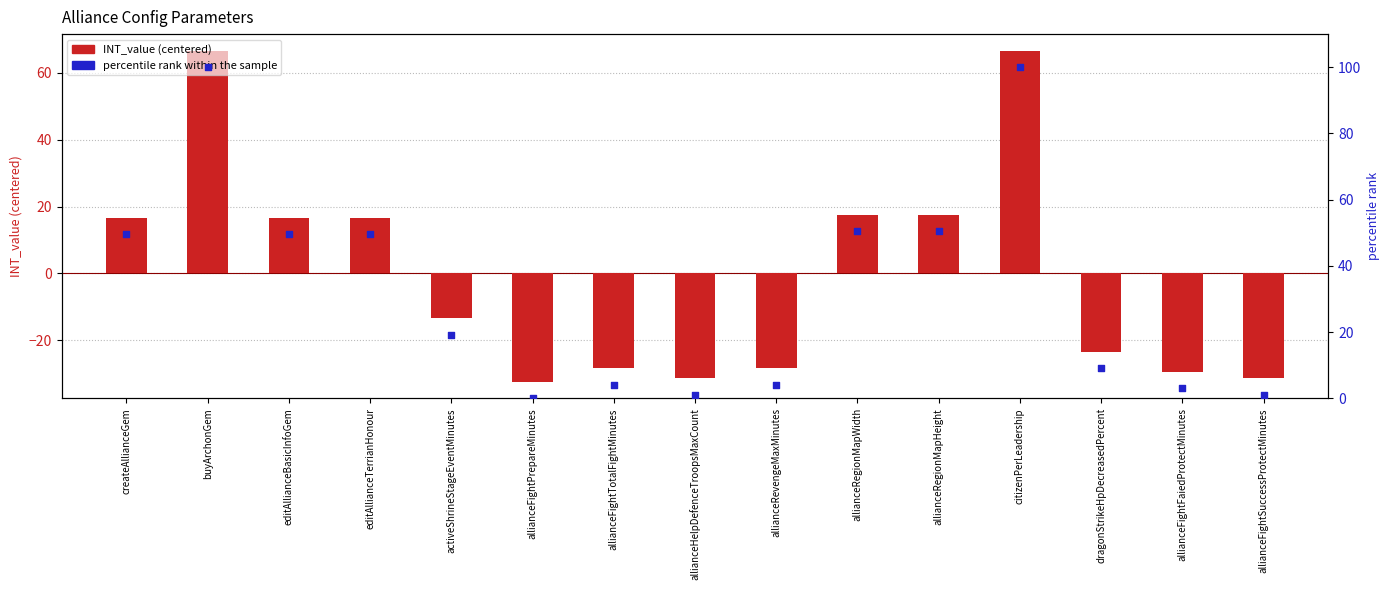

Which series has the largest Y range (max minus min)?

percentile rank within the sample